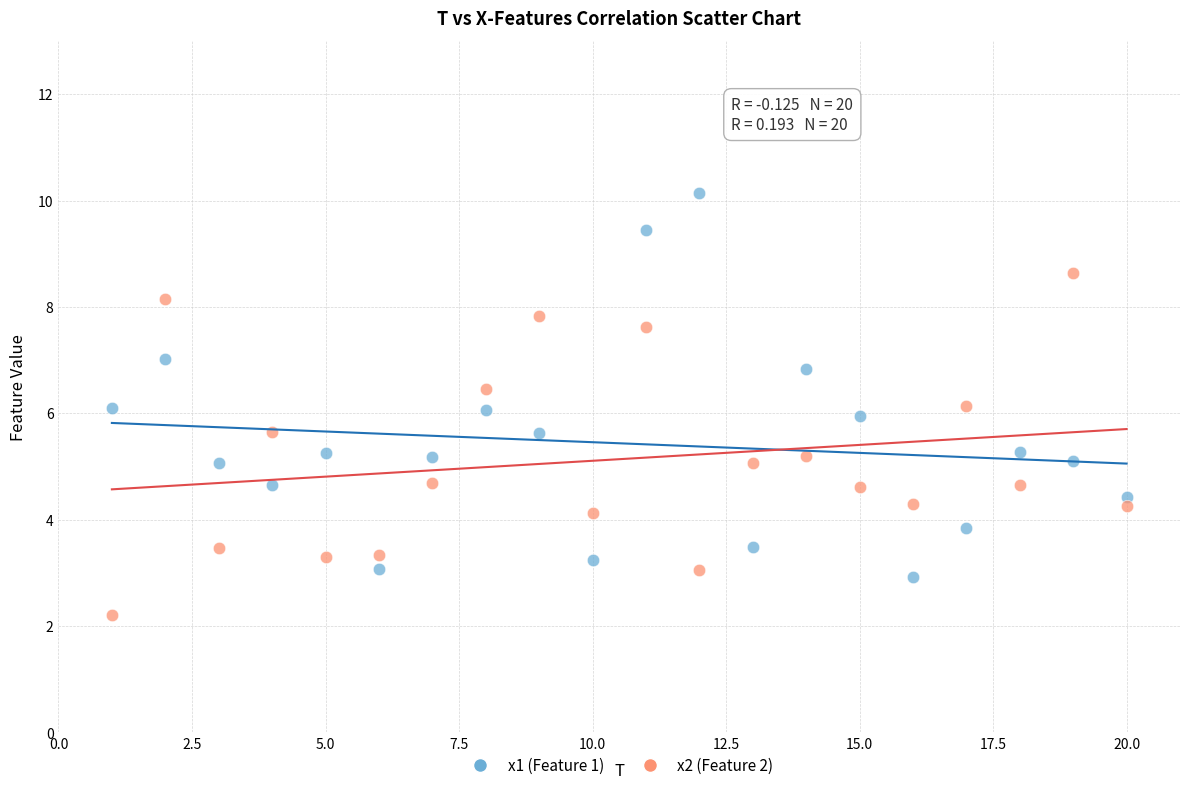

Which series contains the lowest Y value?

x2 (Feature 2)